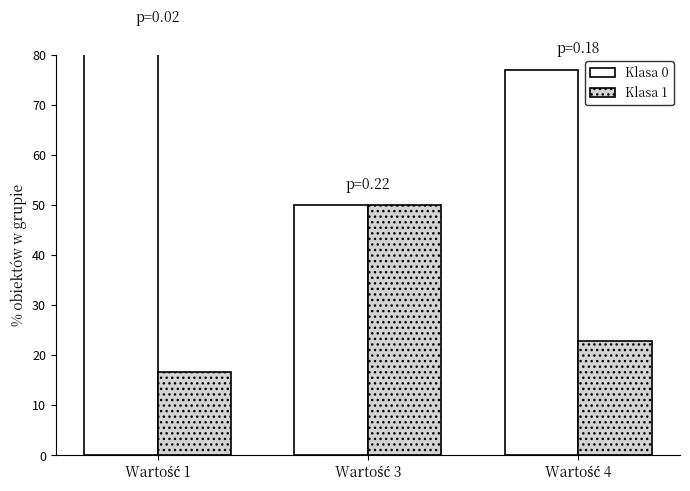

Is it true that Klasa 1 equals 22.9 at Wartość 4?

True